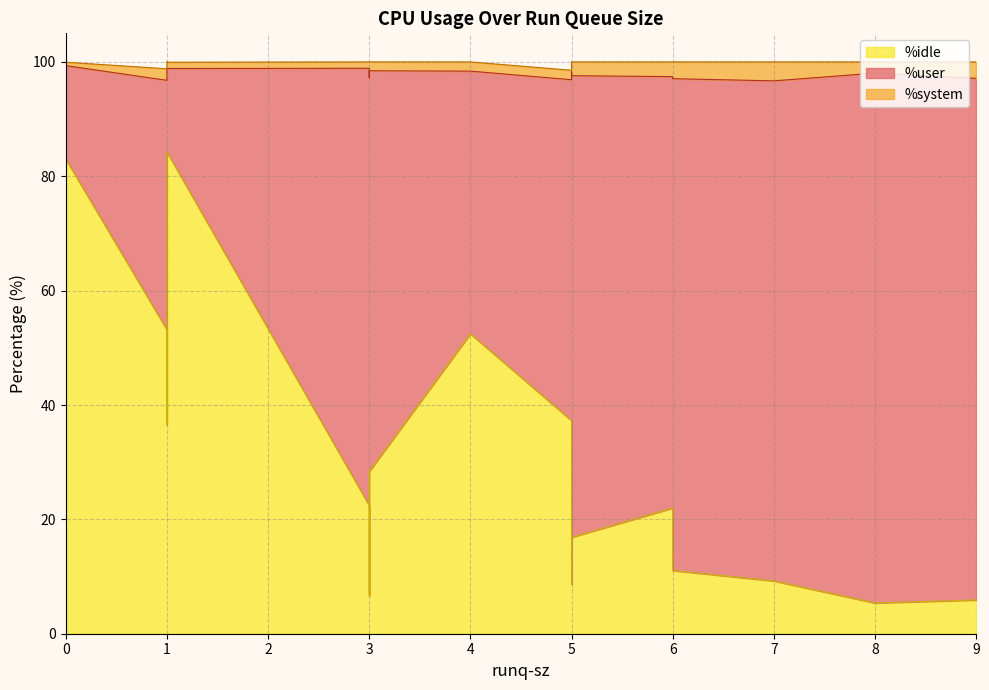

How many distinct data groups are displayed?

3